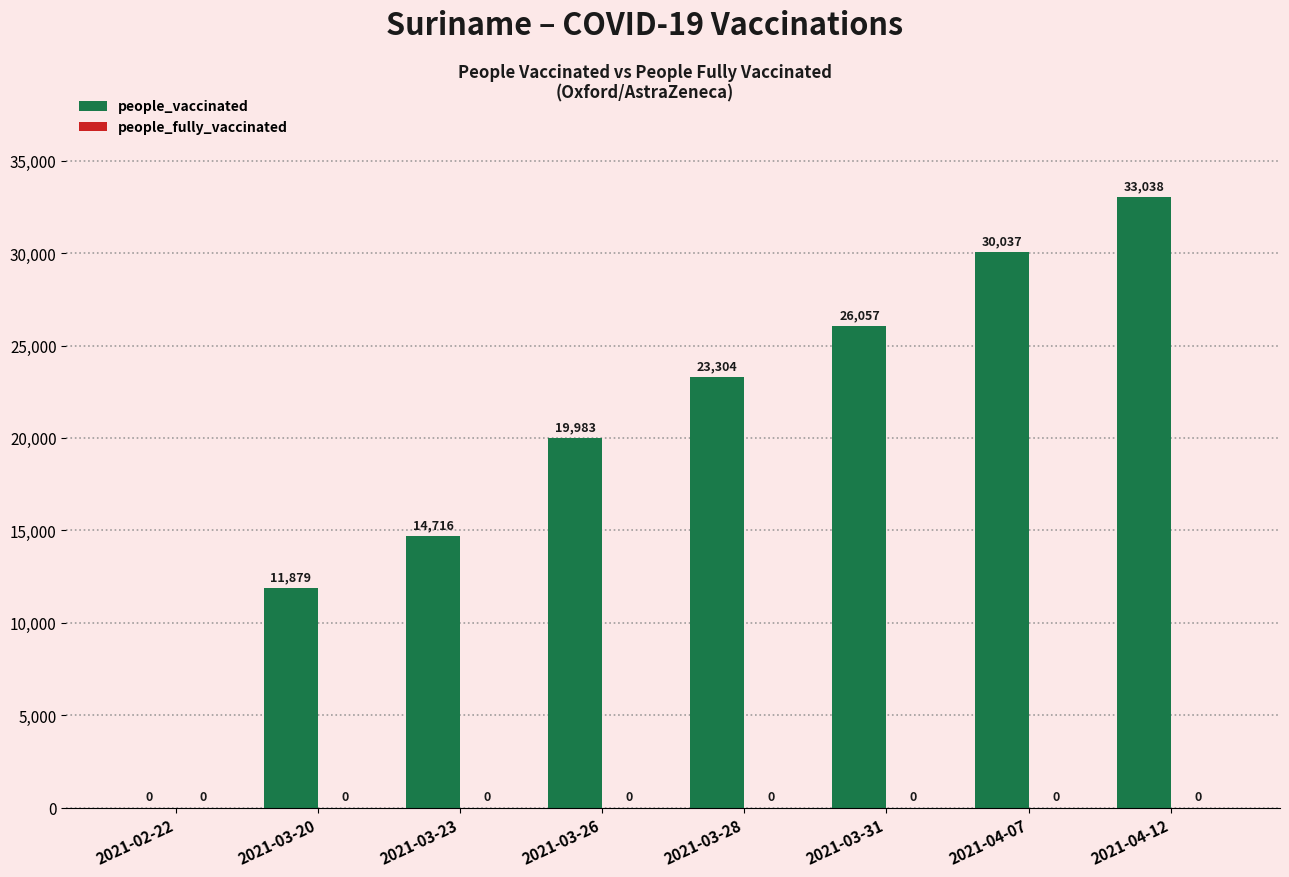

Which label corresponds to the largest value in the chart?

2021-04-12